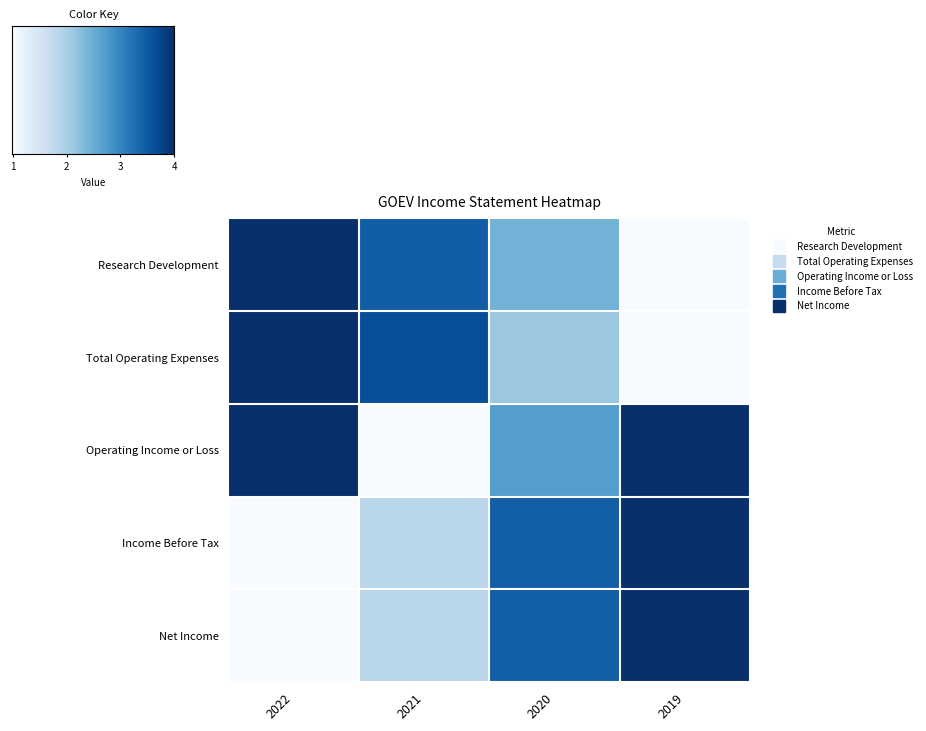

Which series has the largest range (max minus min)?

Research Development